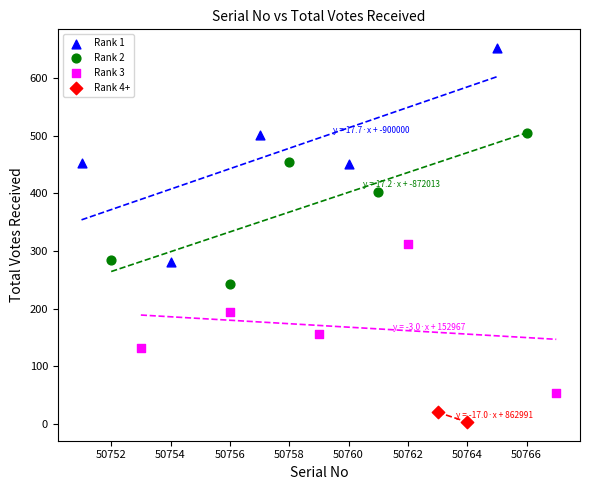

Which series reaches the minimum Y coordinate?

Rank 4+